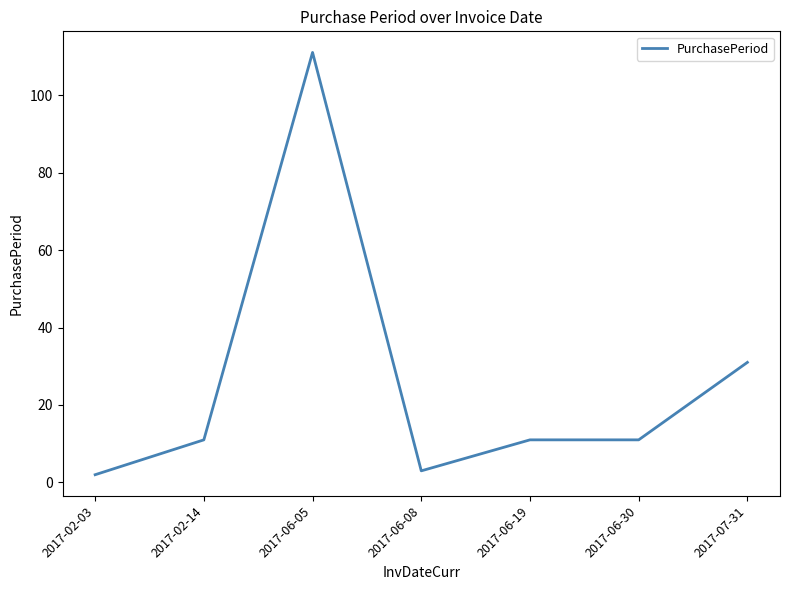

Count the number of categories in the chart.

7